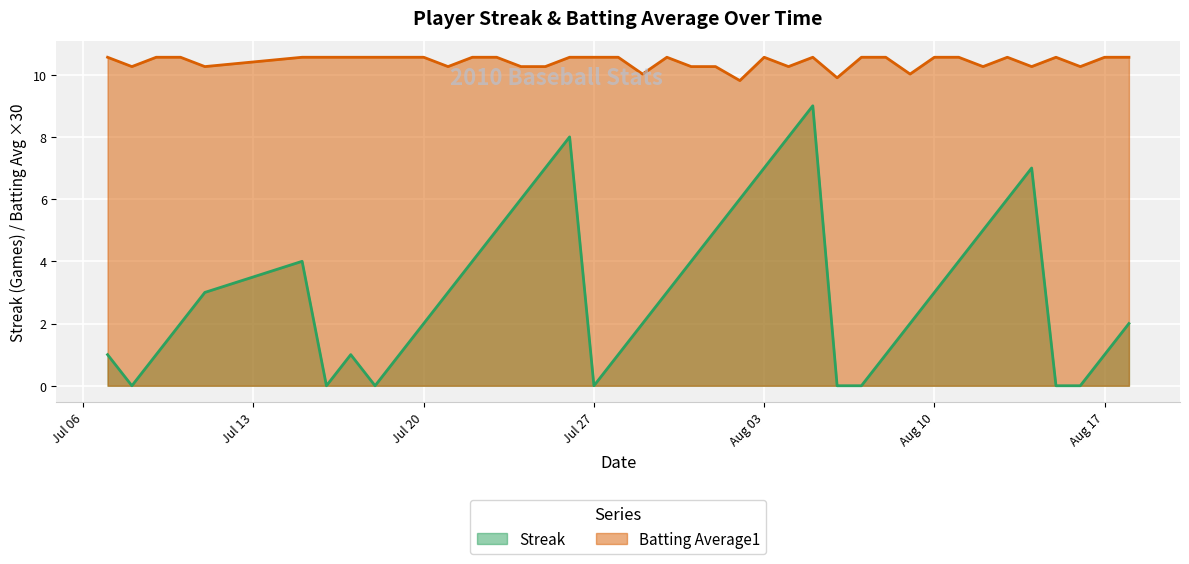

What is the difference between the maximum and minimum values in the Streak series?

9.0